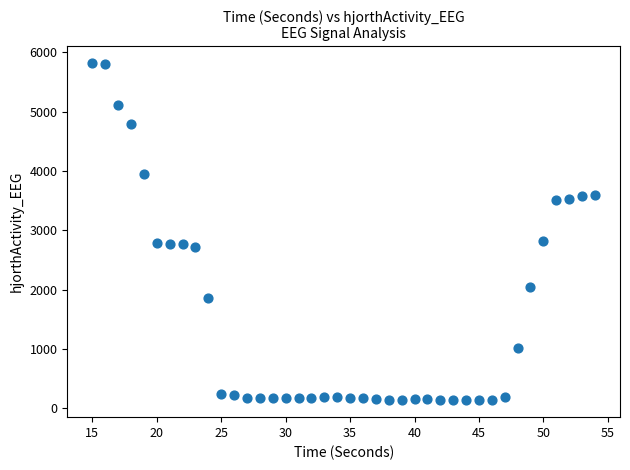

What is the range of Y values (max minus min)?

5684.0